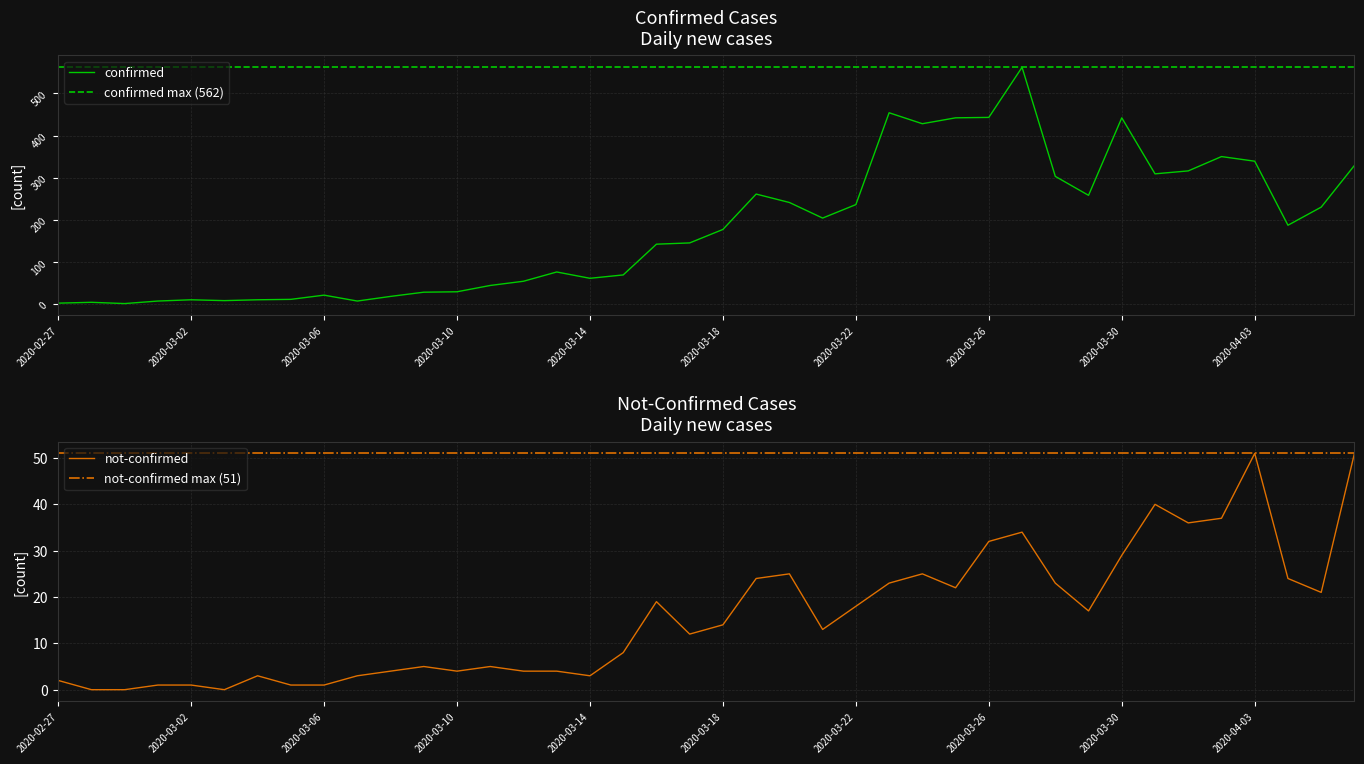

What are all the series names shown in the legend?

confirmed, not-confirmed